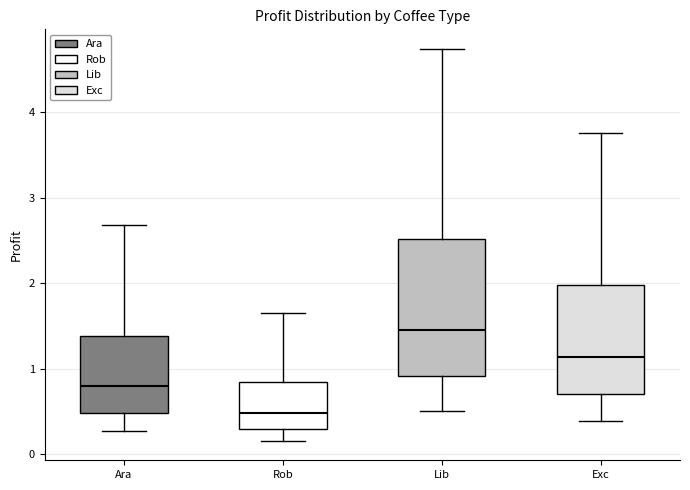

Where does the upper whisker of the box for Rob end on the y-axis? The values are not printed on the chart, so give them approximately, as read against the axis.

1.6